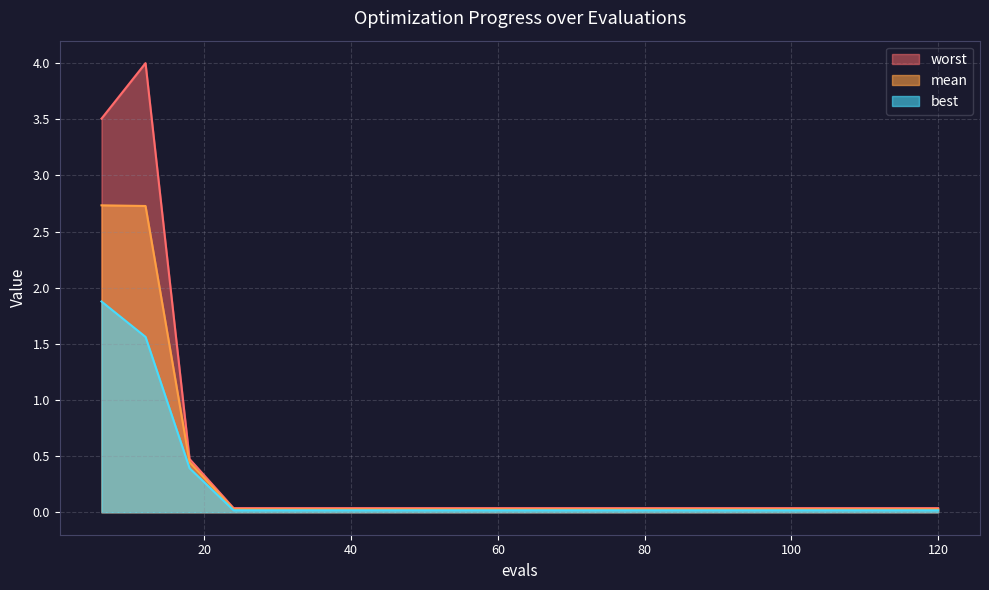

Does the chart display data point markers on the line(s)?

No